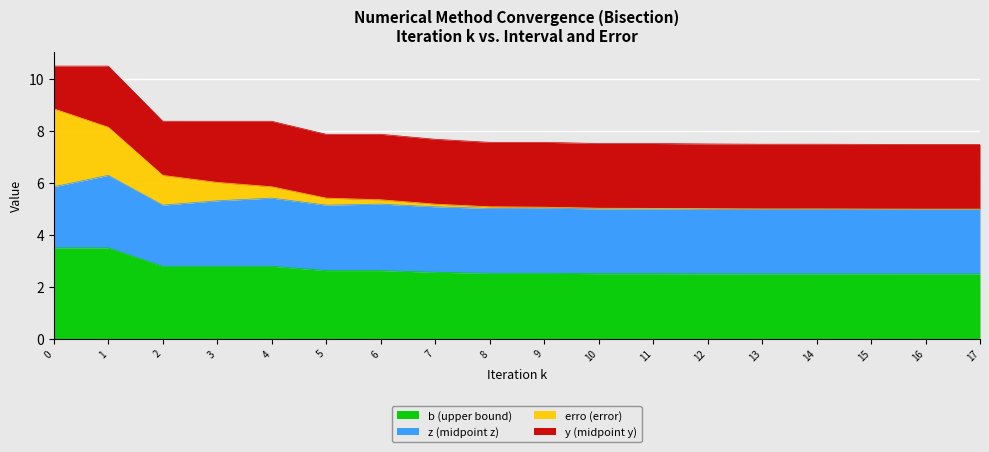

What is the value of the b point at the 10th from the left?

2.5